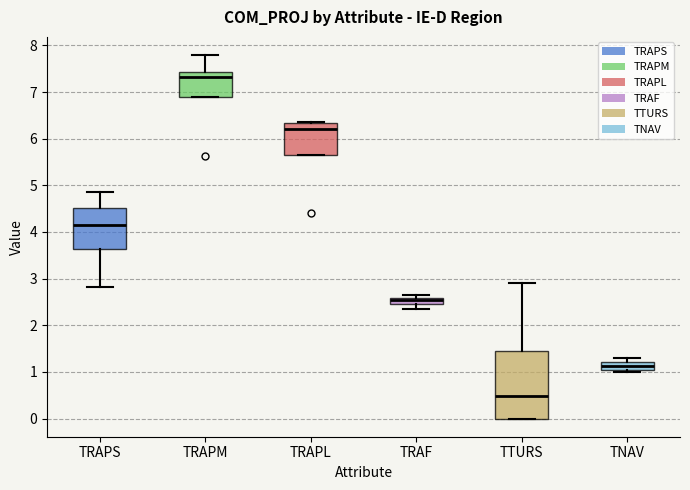

Which box is the tallest, from its lower edge to its upper edge?

TTURS